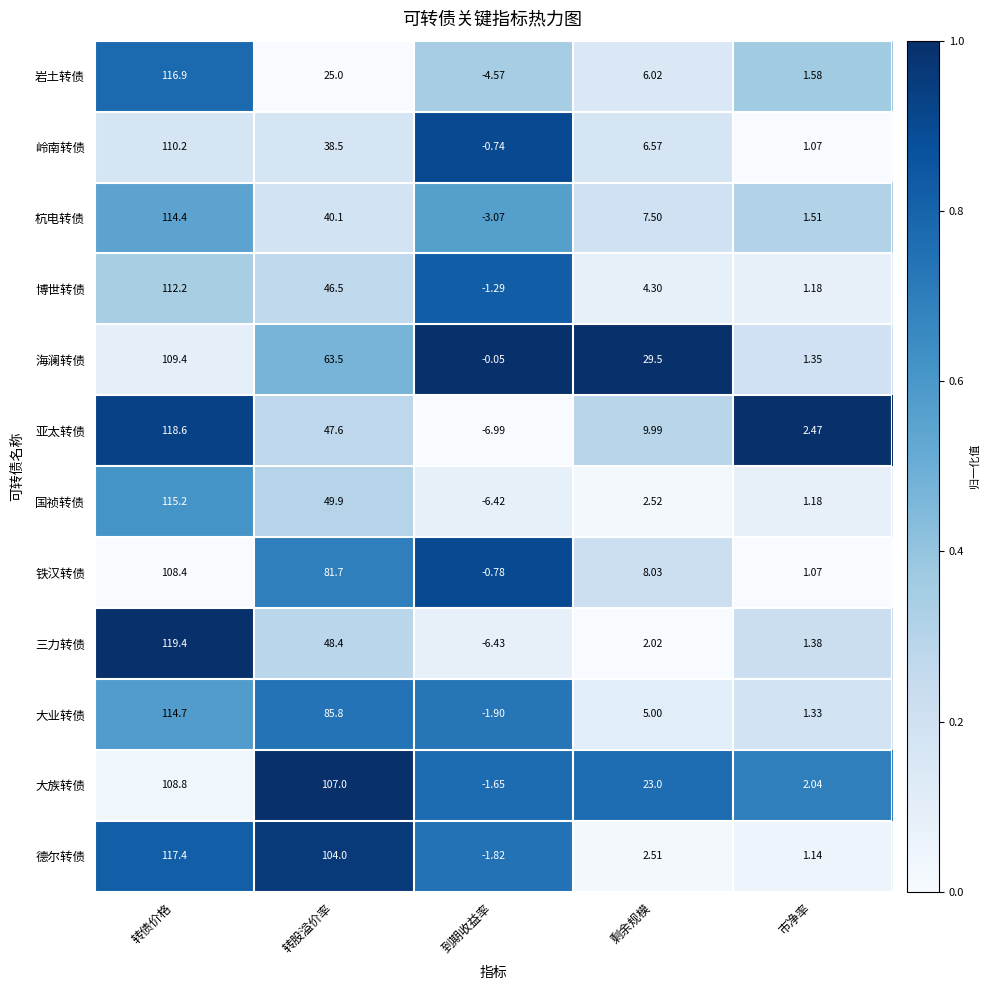

Which series changed the most between 转股溢价率 and 市净率?

大族转债